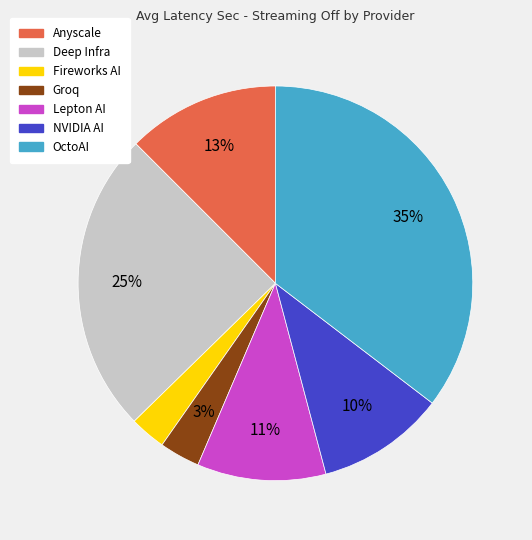

To the nearest percent, what is the difference between the largest and smallest slice percentages?

32%